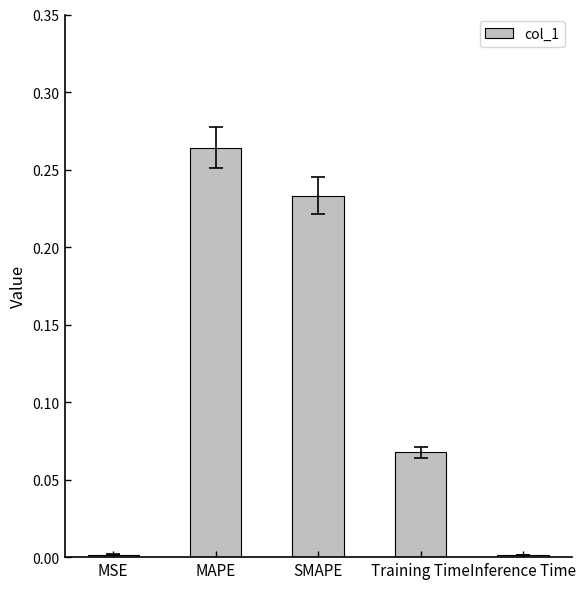

The value at SMAPE is 0.4. True or false?

False